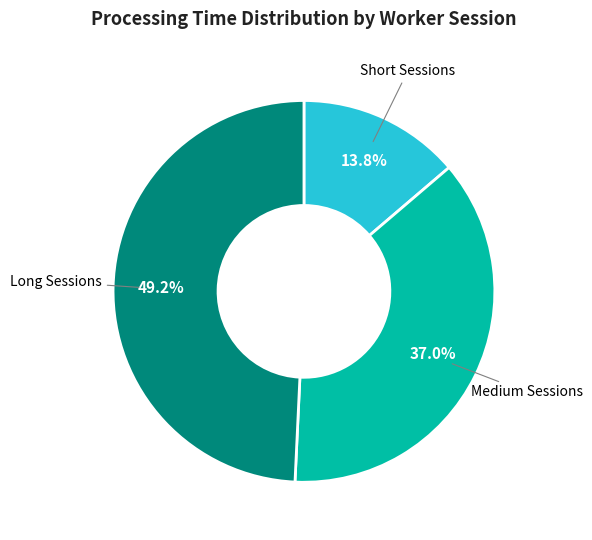

Is there any slice that represents more than half of the pie?

No